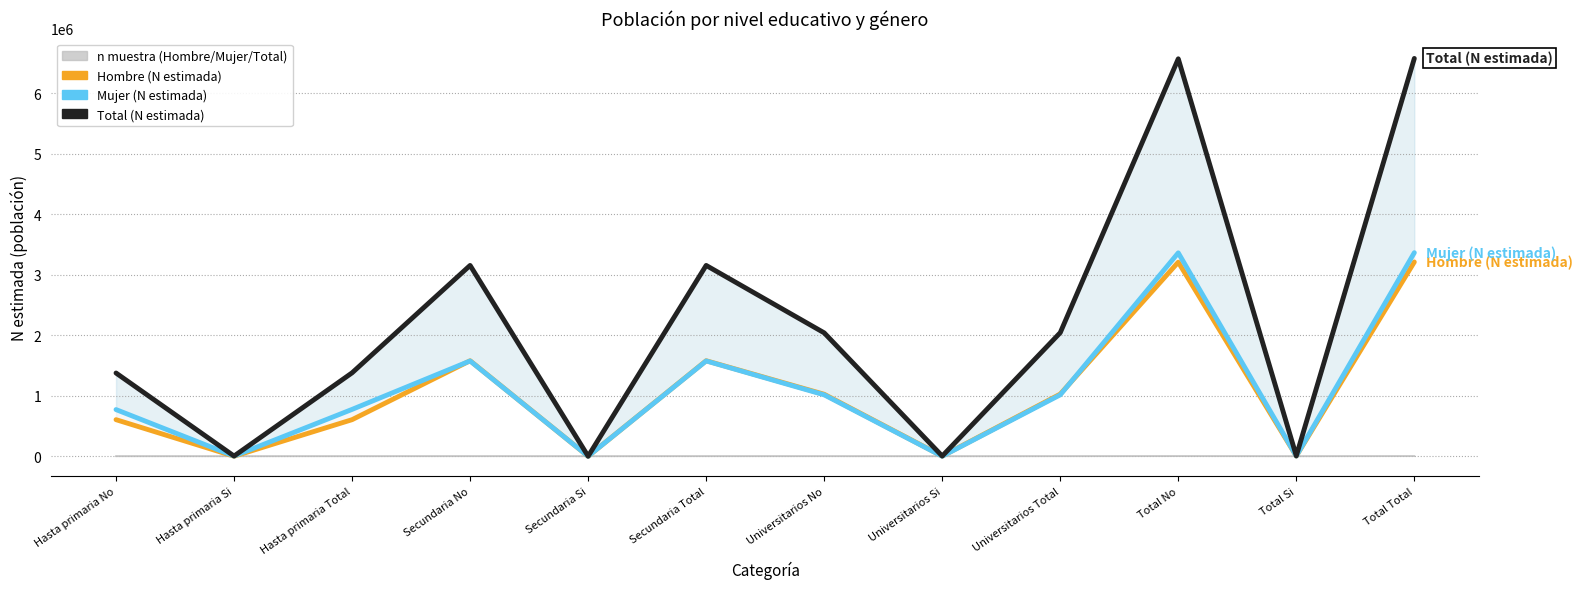

In Mujer (N estimada), how many points are higher than both neighbors (excluding endpoints)?

3